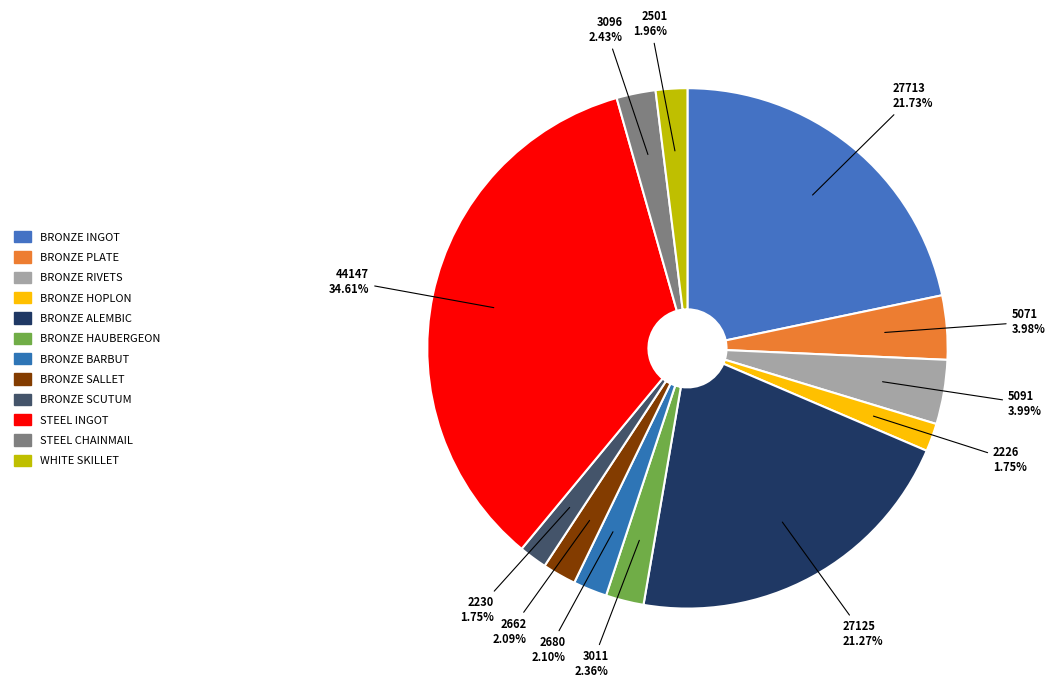

To the nearest percent, what is the difference between the largest and smallest slice percentages?

33%